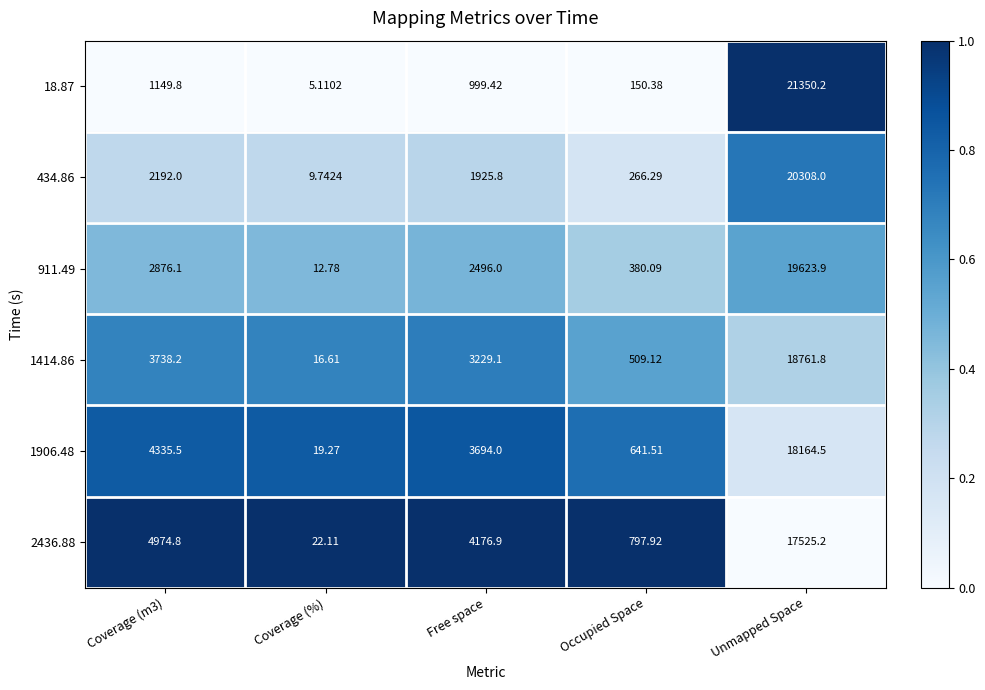

Which series changed the most between Coverage (%) and Occupied Space?

2436.88